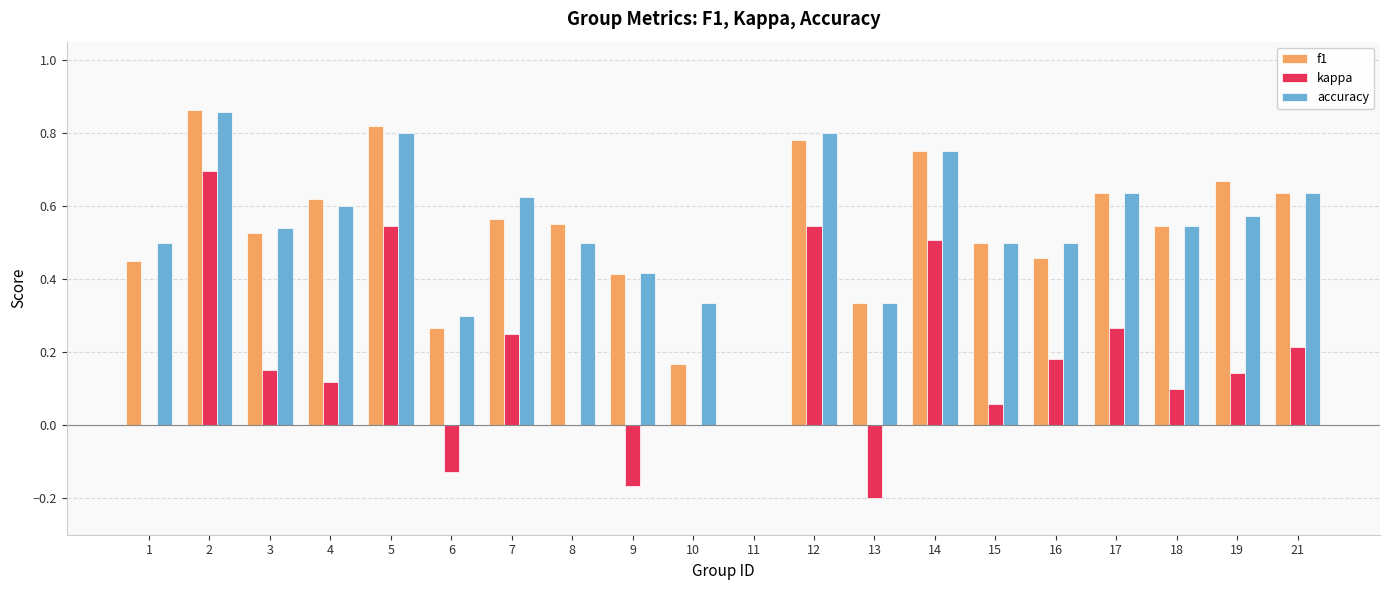

Between 4 and 11, which series saw the biggest shift?

f1